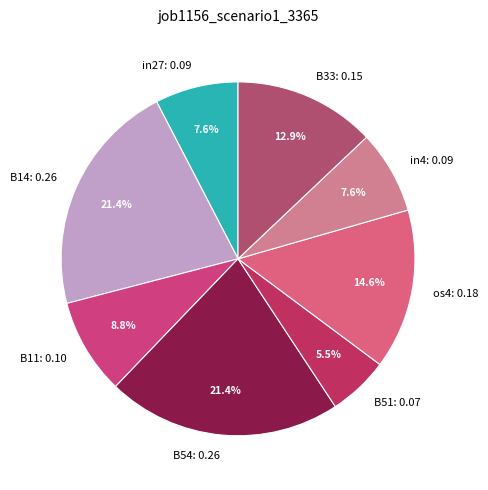

The B11 slice represents 9% of the pie. True or false?

True